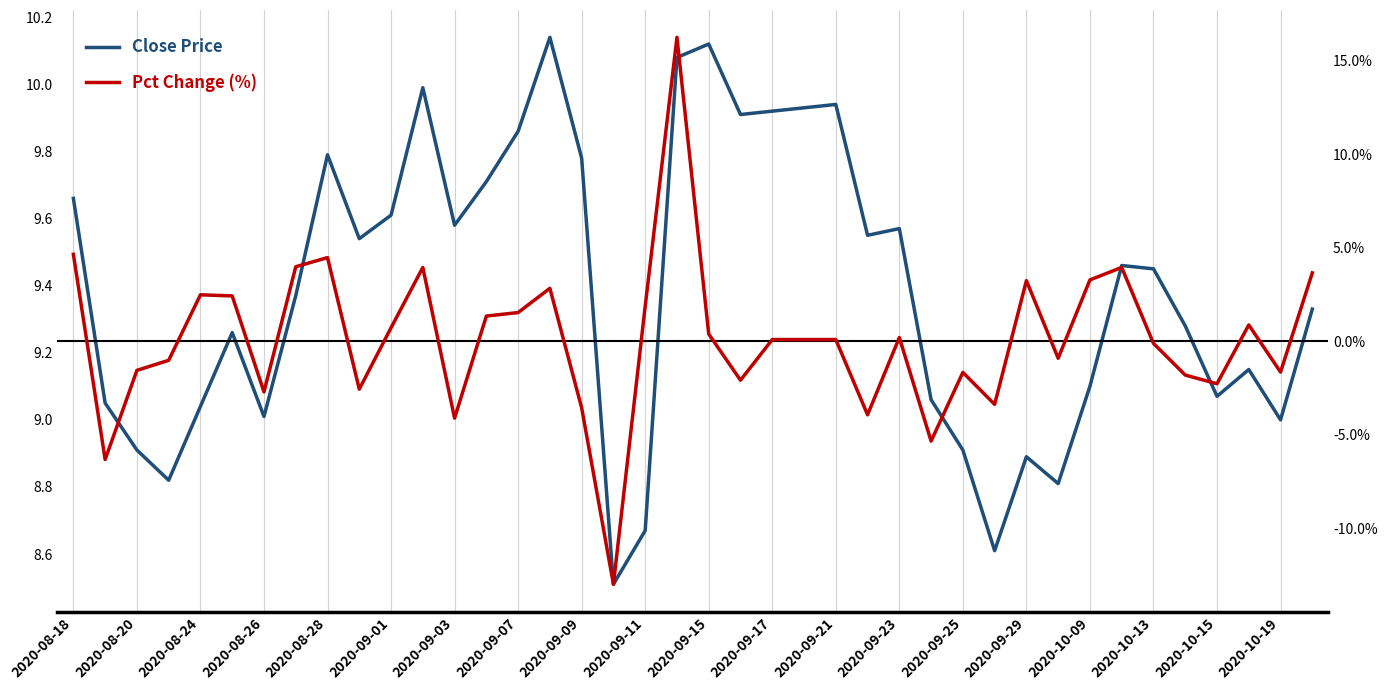

Reading right to left, list all the values displayed in this chart.

Close Price: 9.3	9.0	9.2	9.1	9.3	9.4	9.5	9.1	8.8	8.9	8.6	8.9	9.1	9.6	9.6	9.9	9.9	9.9	9.9	10.1	10.1	8.7	8.5	9.8	10.1	9.9	9.7	9.6	10.0	9.6	9.5	9.8	9.4	9.0	9.3	9.0	8.8	8.9	9.1	9.7
Pct Change (%): 3.7	-1.6	0.9	-2.3	-1.8	-0.1	4.0	3.3	-0.9	3.3	-3.4	-1.7	-5.3	0.2	-3.9	0.1	0.1	0.1	-2.1	0.4	16.3	1.9	-13.0	-3.6	2.8	1.5	1.4	-4.1	4.0	0.7	-2.6	4.5	4.0	-2.7	2.4	2.5	-1.0	-1.5	-6.3	4.7